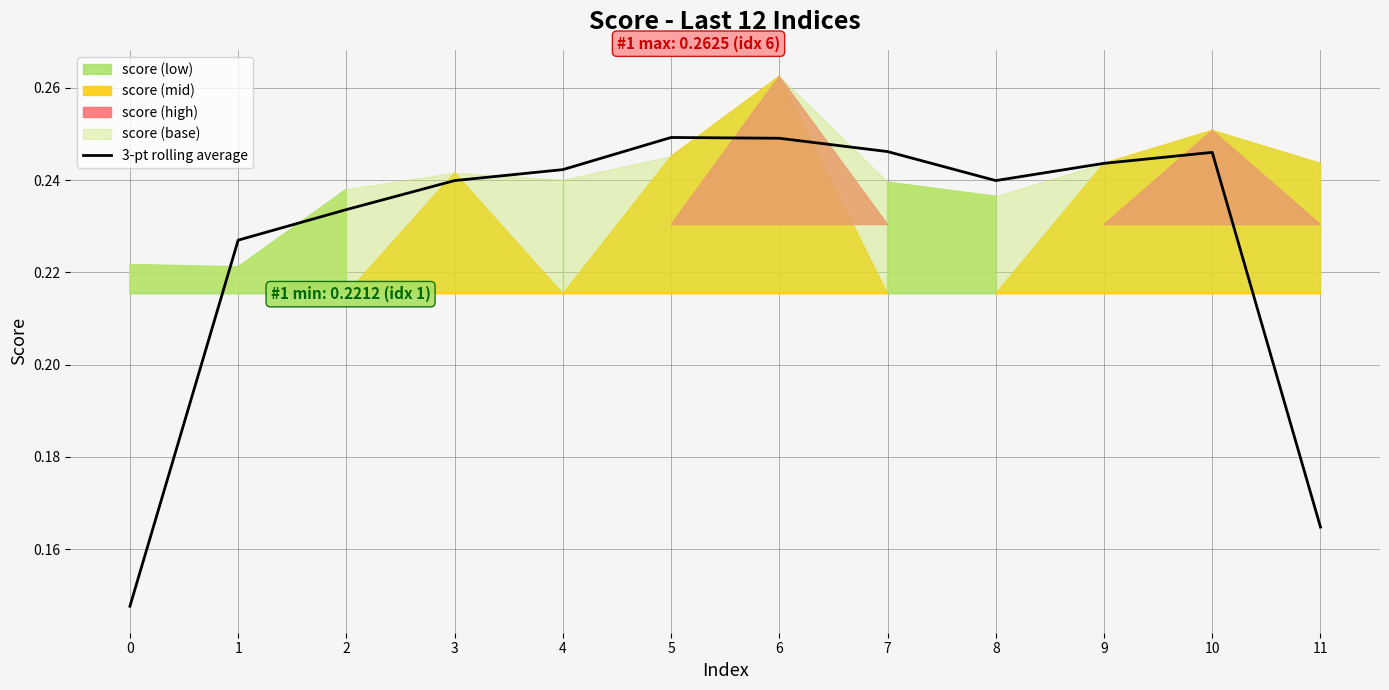

What is the sum of the values at 8 and 10?

0.5